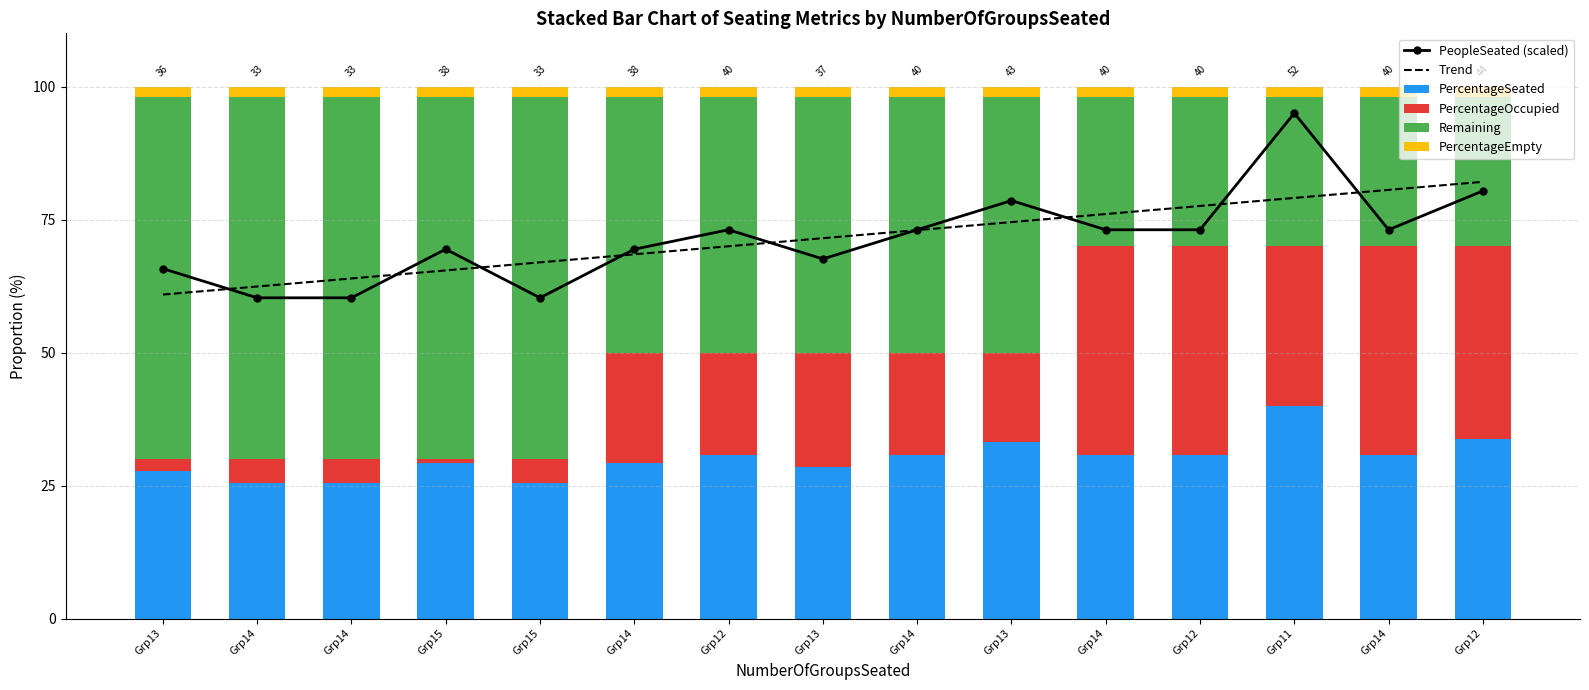

What is the minimum value shown in the chart?

0.8